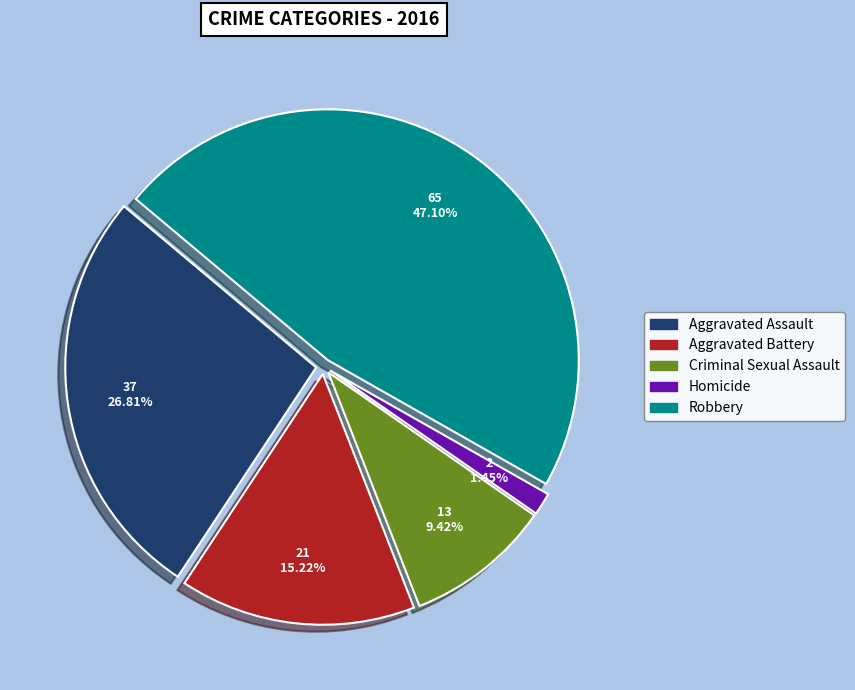

Do Aggravated Battery and Robbery together represent more than half of the pie?

Yes